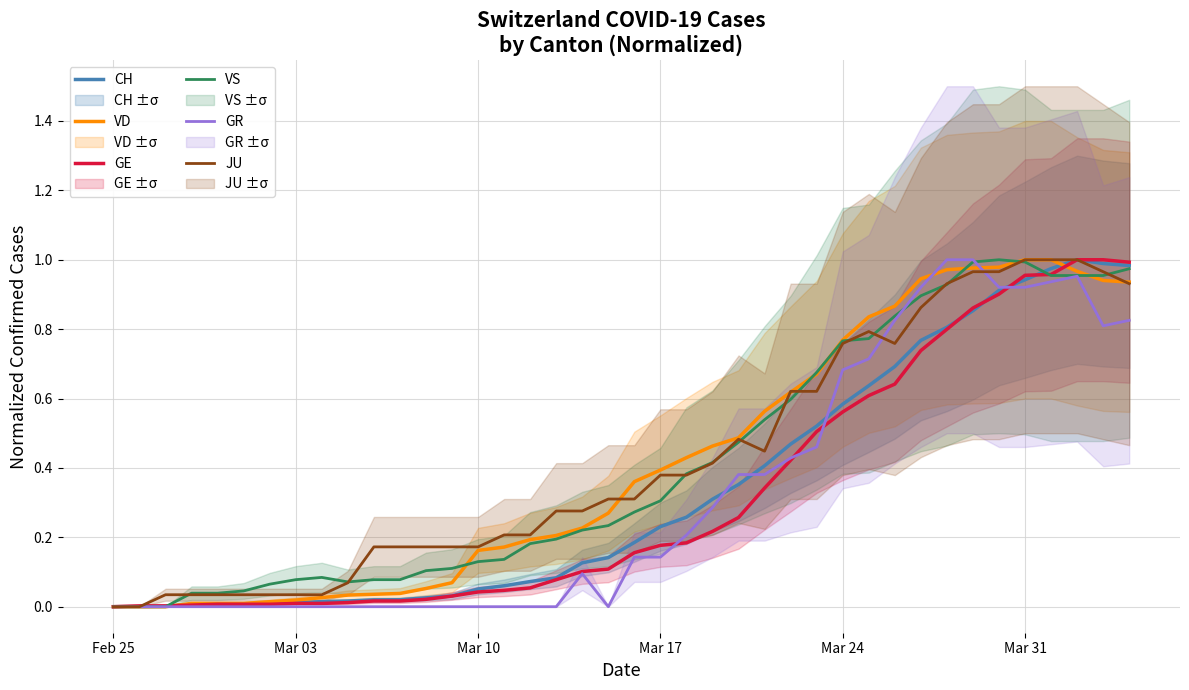

Is it true that CH equals 0.2 at Mar 24?

False